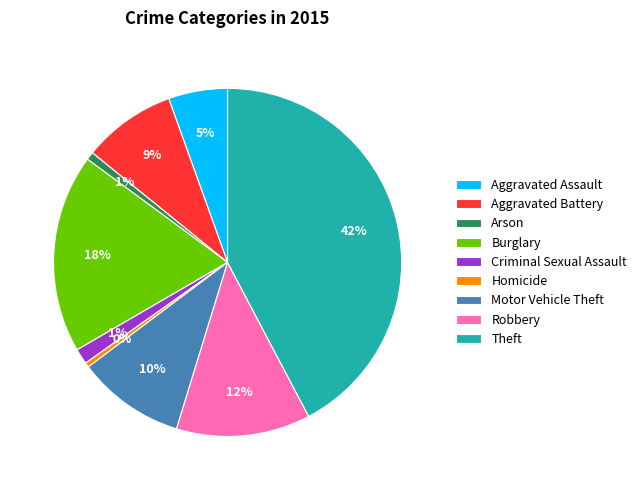

How many segments does this pie chart have?

9